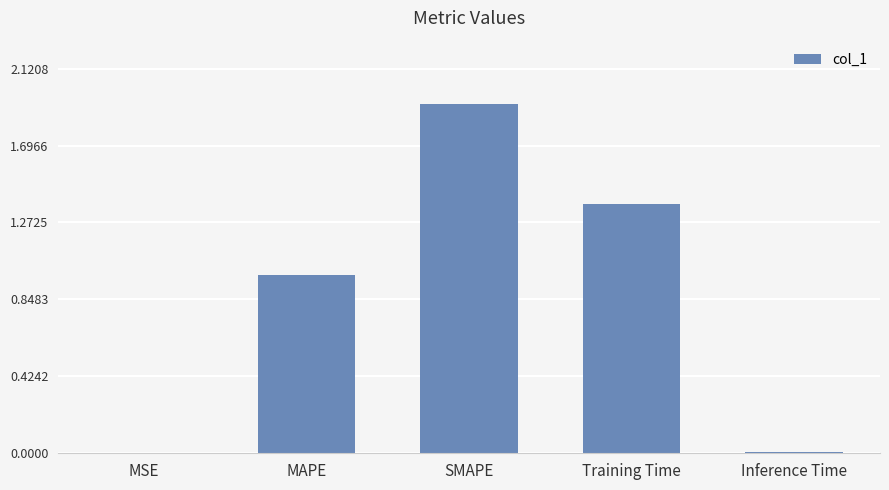

Which has a higher value, MAPE or Training Time?

Training Time